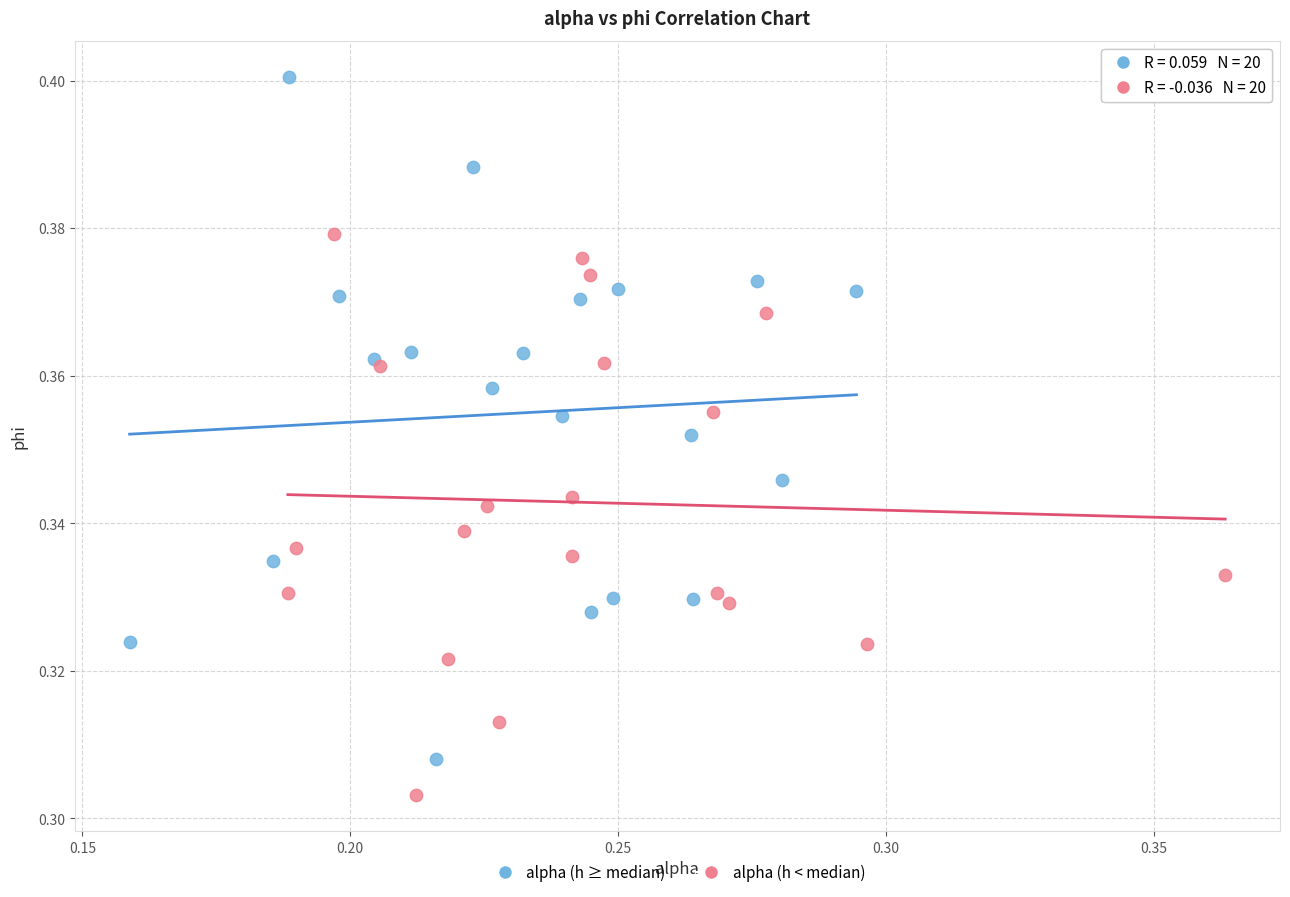

Which series reaches the maximum Y coordinate?

alpha (h ≥ median)